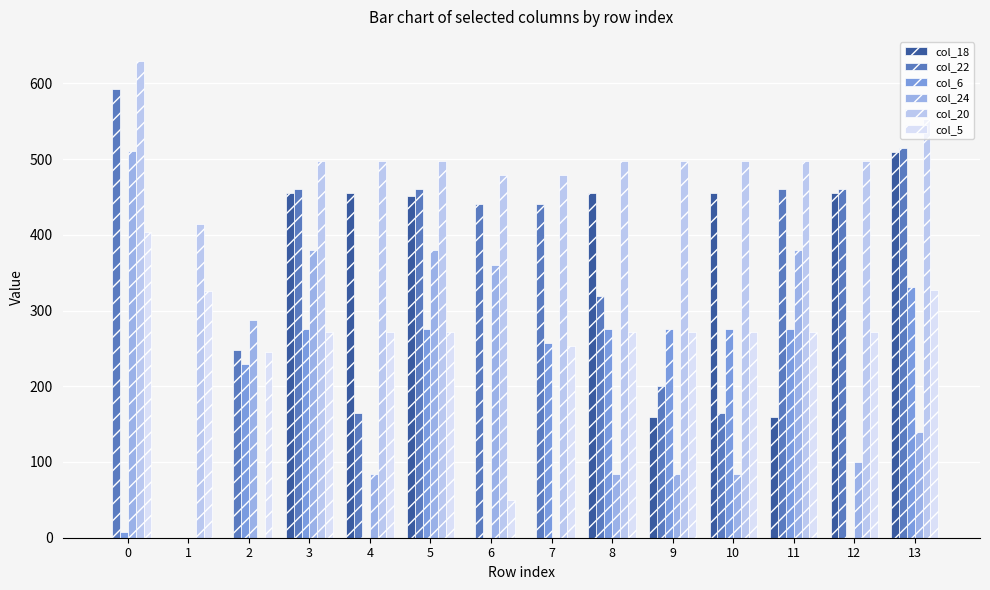

How many data points in col_6 are above 276?

7